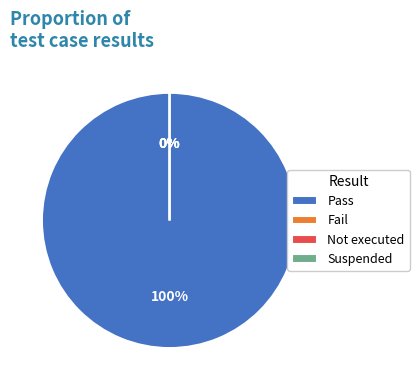

To the nearest percent, what is the difference between the largest and smallest slice percentages?

100%